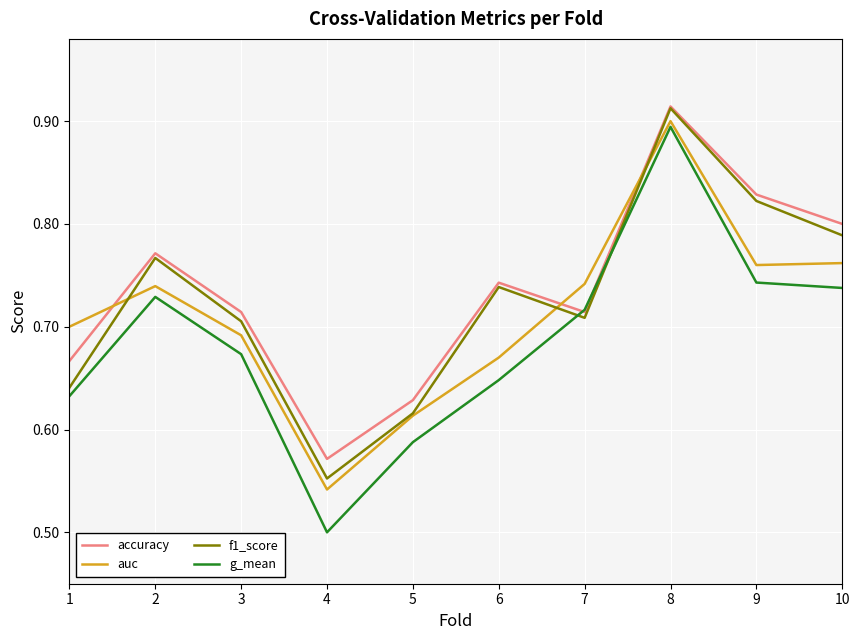

How many interior local valleys does the g_mean series have?

1